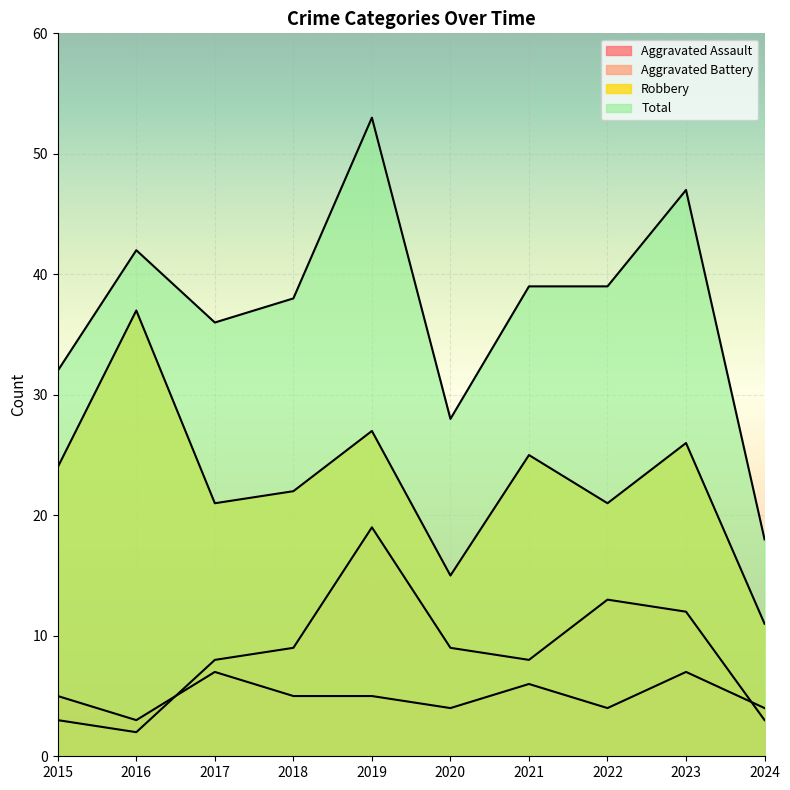

Which category has the highest value in the Total series?

2019